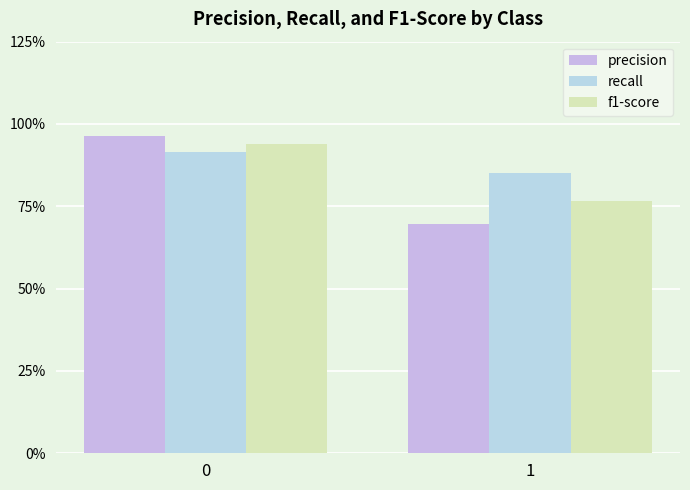

Does the chart contain any negative values?

No